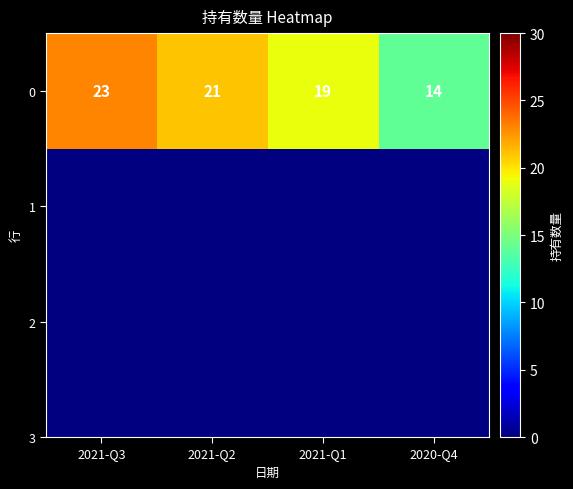

Which has a higher value, 2021-Q2 or 2021-Q1?

2021-Q2